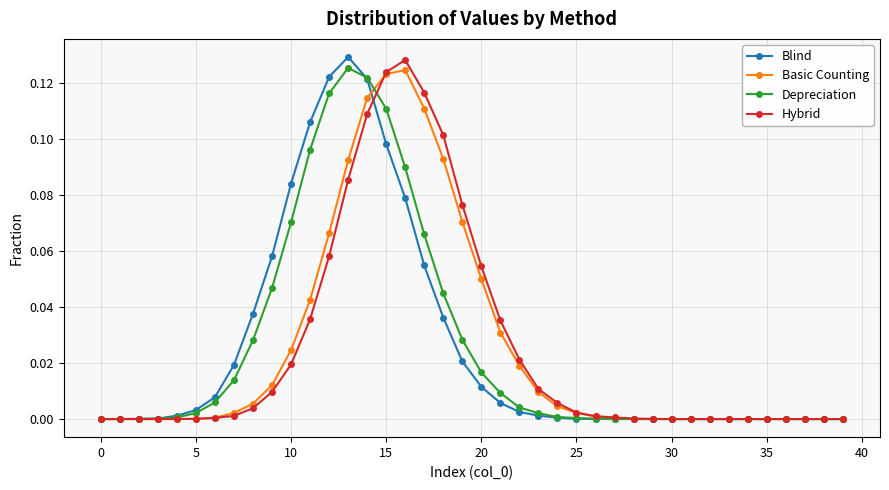

True or false: Basic Counting has more than 0 interior local peaks.

True